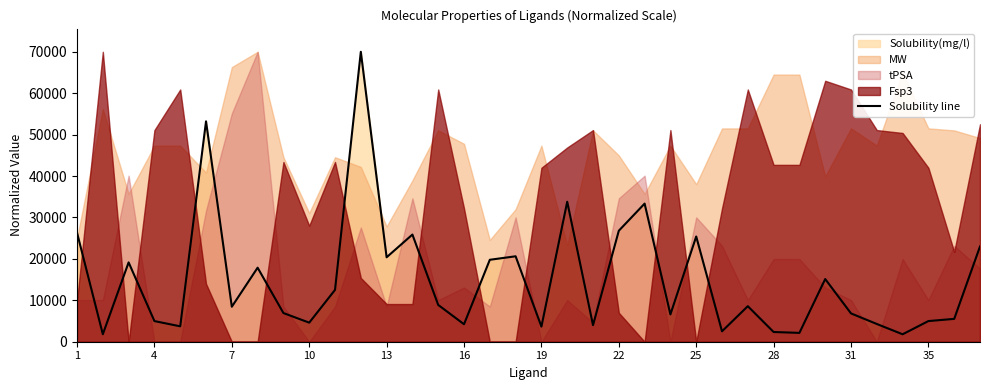

How many interior local valleys (lower than both neighbors) does the data have?

12